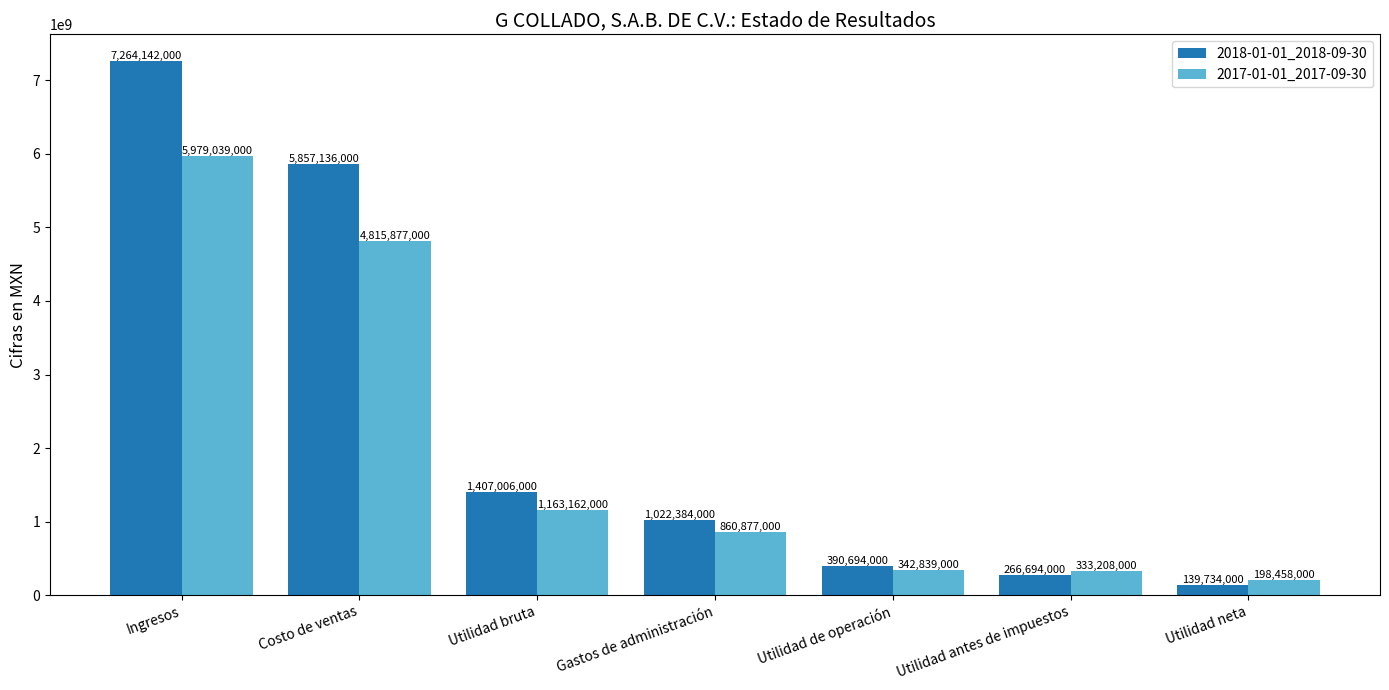

What is the difference between the highest and lowest values at Utilidad neta?

58724000